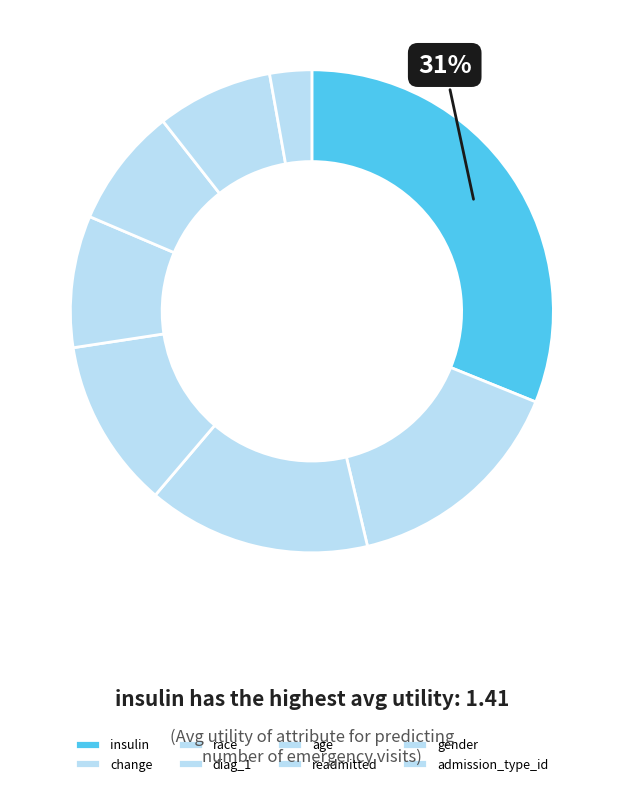

Is it true that gender is 8% of the pie?

True